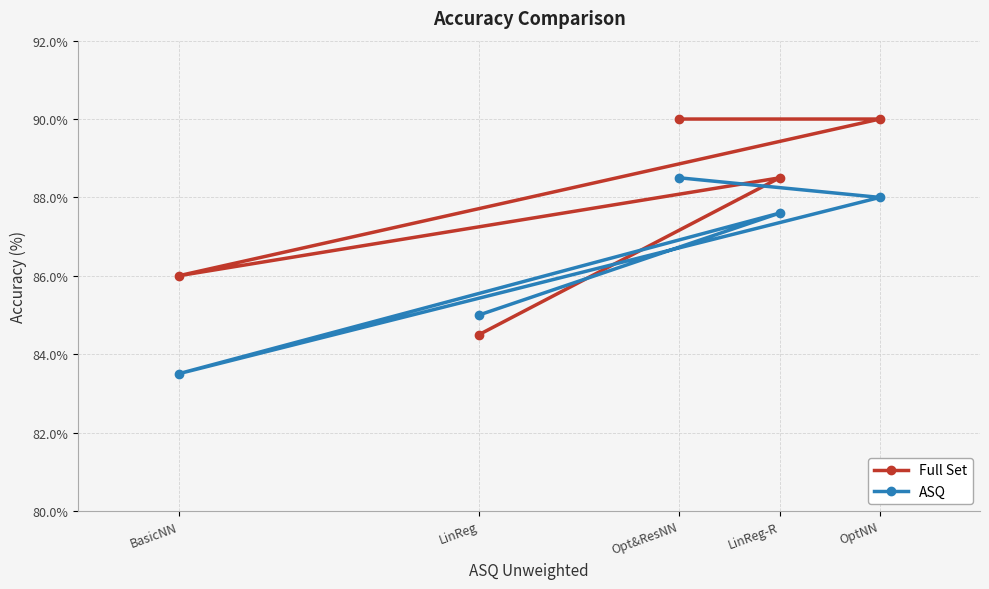

How many lines are shown in the chart?

2